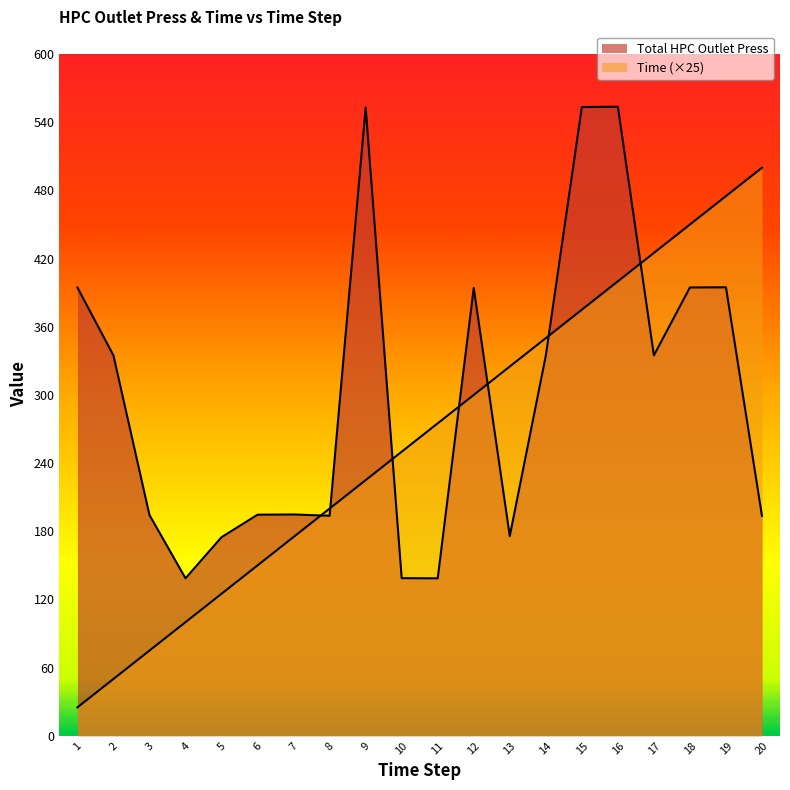

What is the sum of the Time values at 3 and 9?

300.0